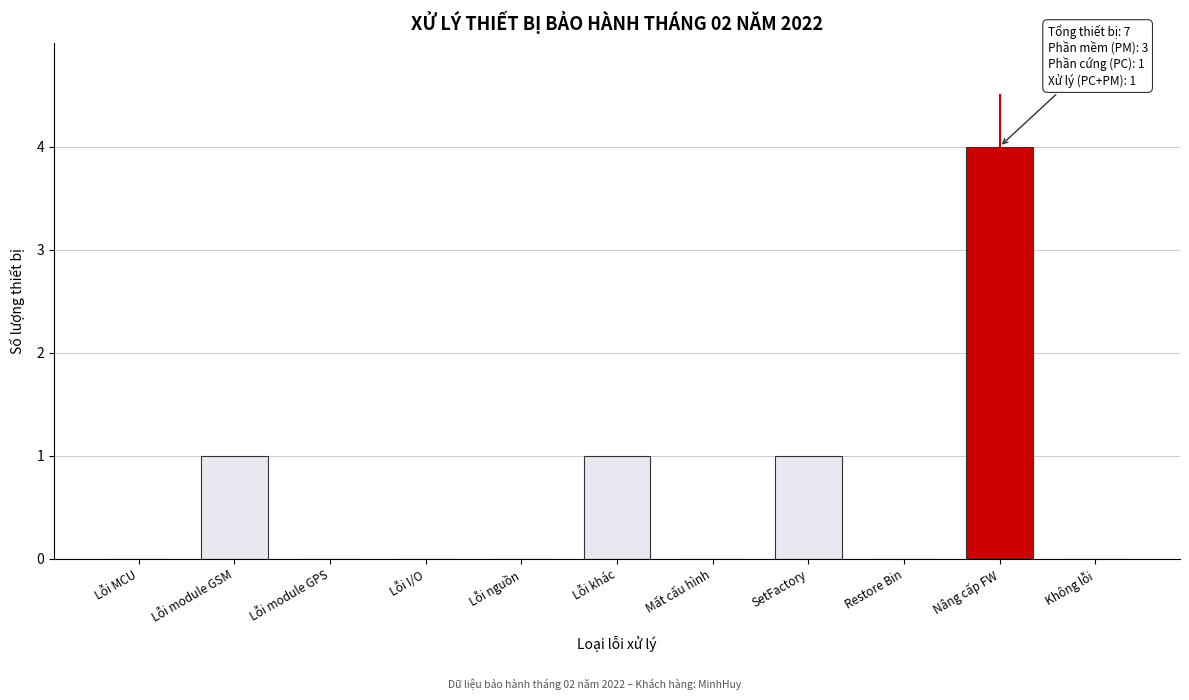

Reading left to right, what are all the values shown in this chart?

Lỗi MCU=0	Lỗi module GSM=1	Lỗi module GPS=0	Lỗi I/O=0	Lỗi nguồn=0	Lỗi khác=1	Mất cấu hình=0	SetFactory=1	Restore Bin=0	Nâng cấp FW=4	Không lỗi=0